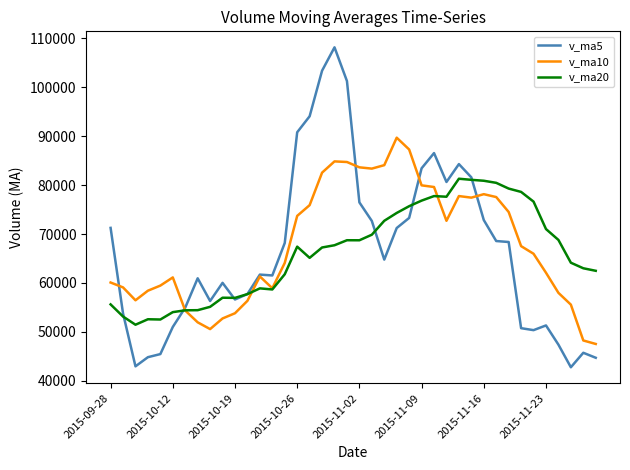

Which series has the widest spread of values?

v_ma5